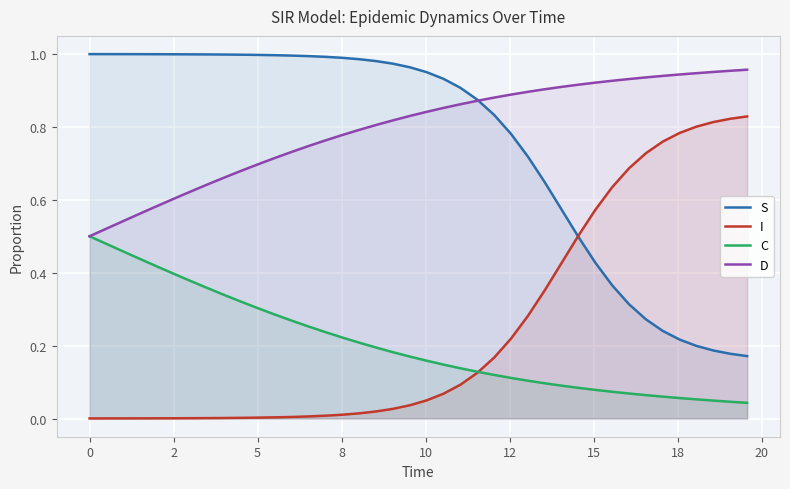

True or false: I and D intersect in this chart.

False